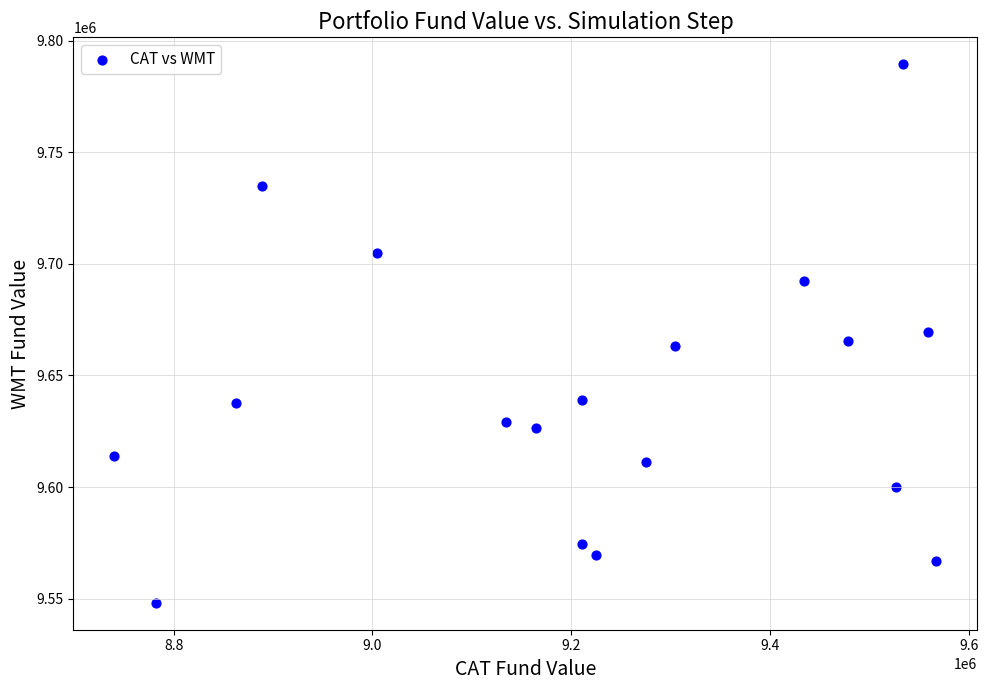

What is the range of X values (max minus min)?

826527.3